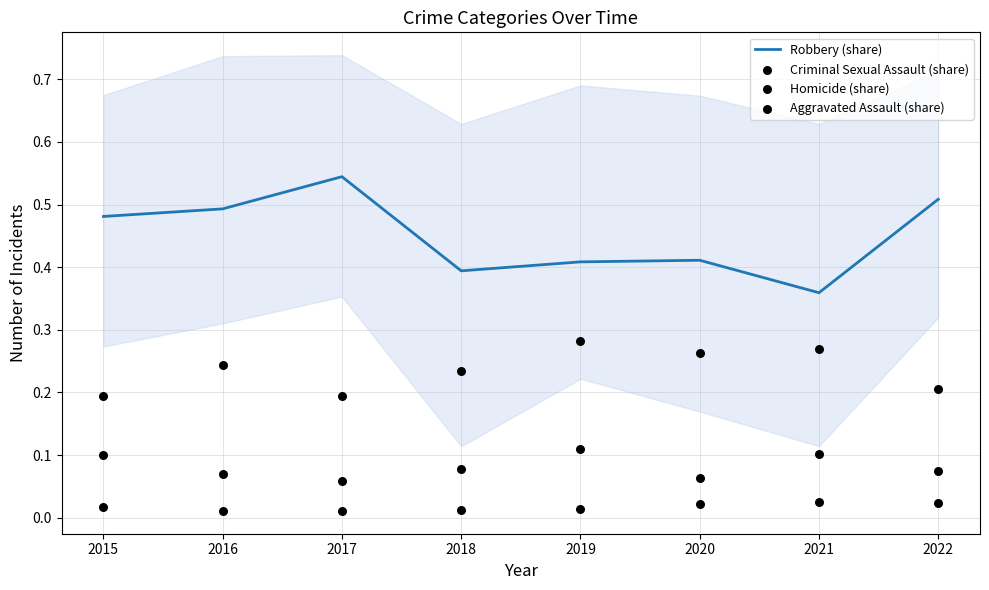

Is the value of Homicide (share) at 2015 greater than the value of Criminal Sexual Assault (share) at 2022?

No